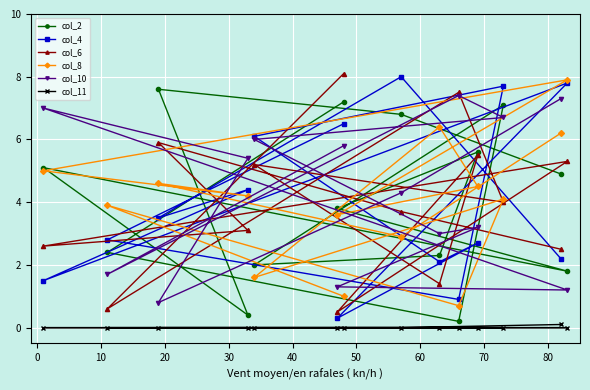

What is the lowest value of the col_8 series?

0.7